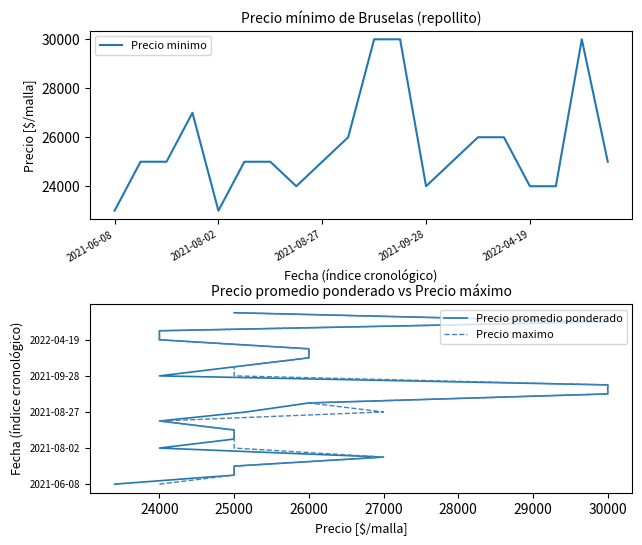

What is the highest value of the Precio minimo series?

30000